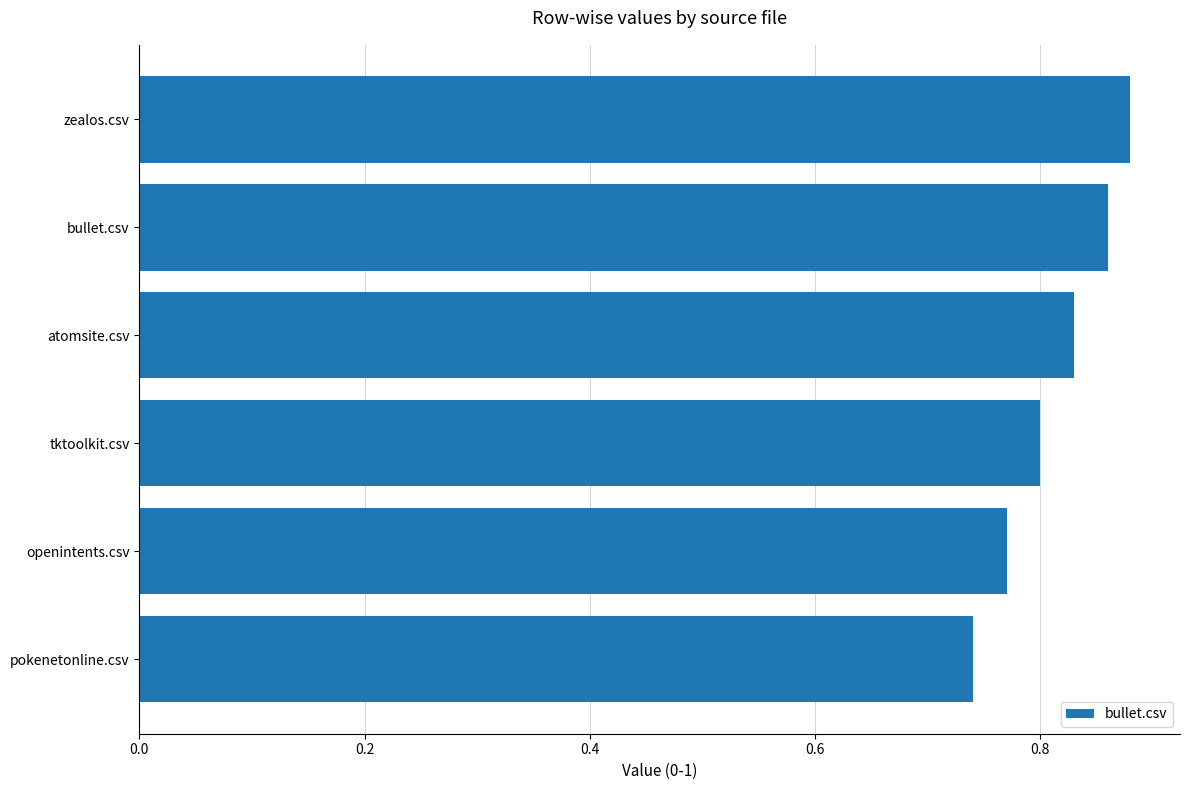

Where is the data nearest to the value 0?

pokenetonline.csv